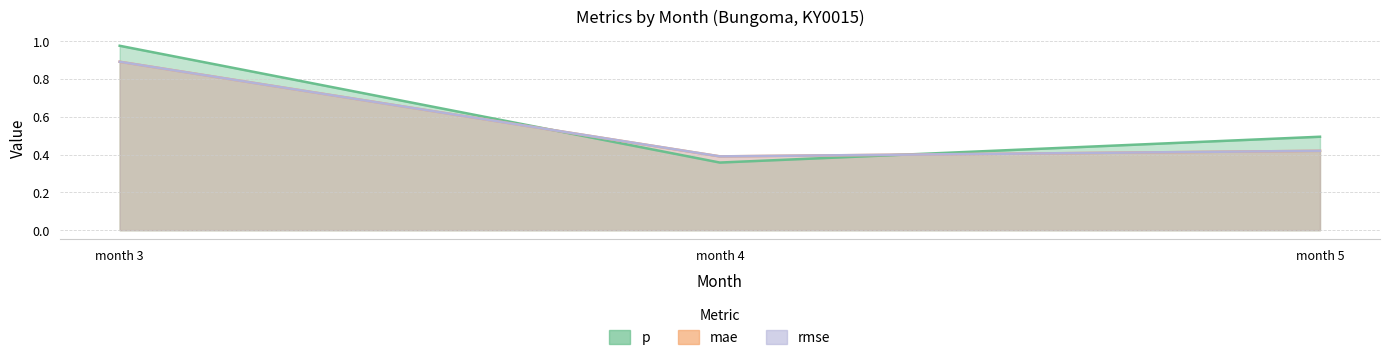

What is the sum of the mae values at month 3 and month 5?

1.3